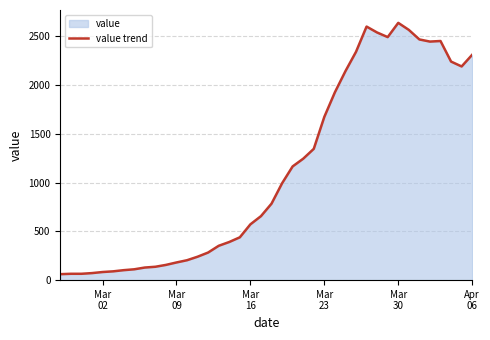

How many data points does each series have?

40